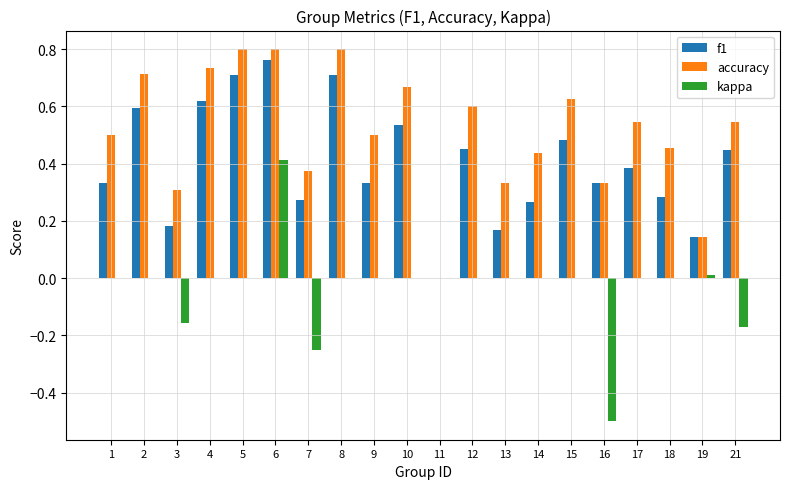

Which series changed the most between 17 and 19?

accuracy